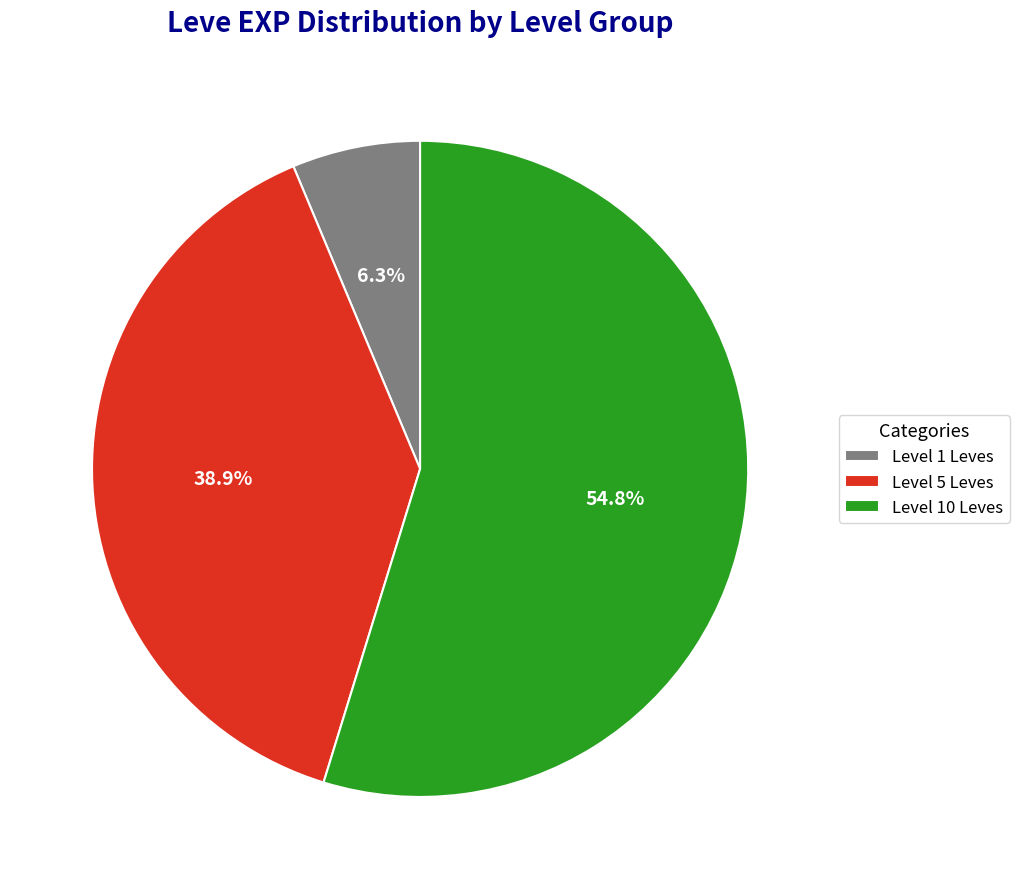

Which has a higher value, Level 1 Leves or Level 10 Leves?

Level 10 Leves